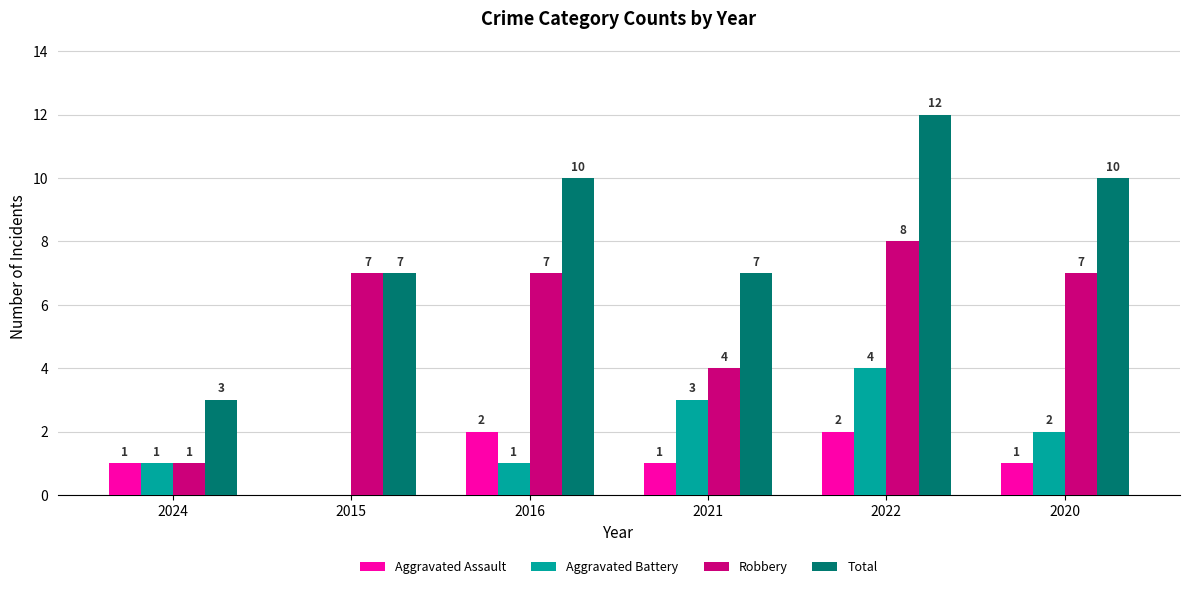

At which category is the sum across all series the highest?

2022